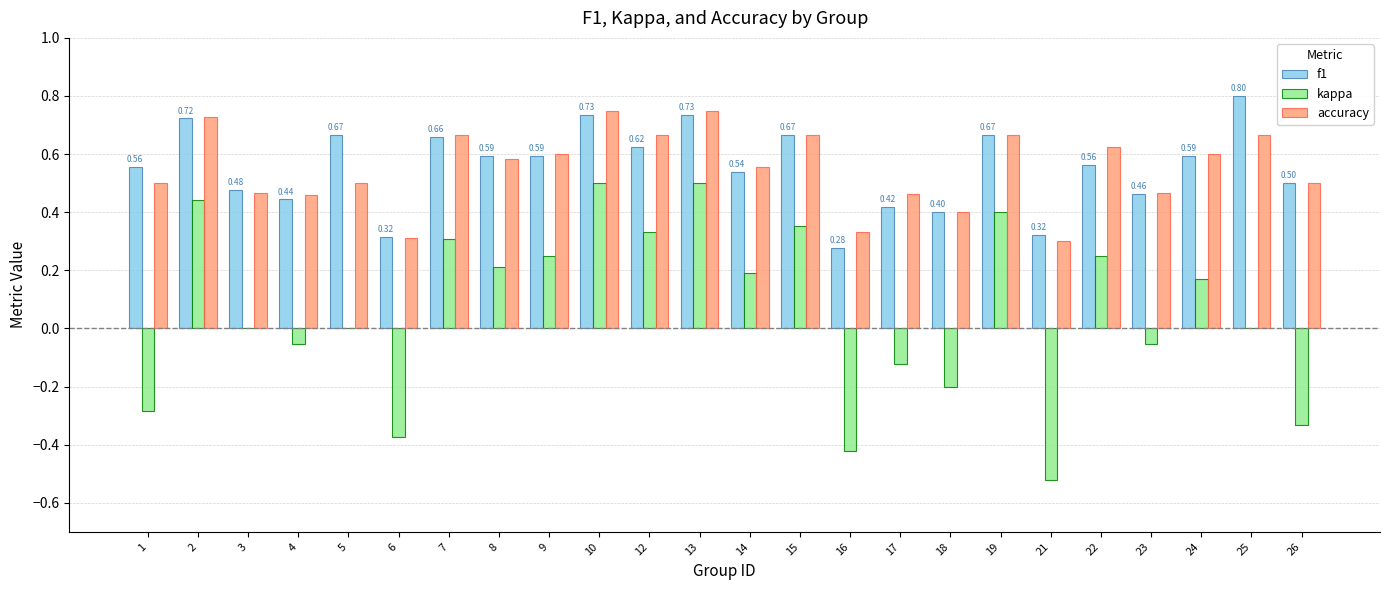

What is the sum of the f1 values at 6 and 15?

1.0